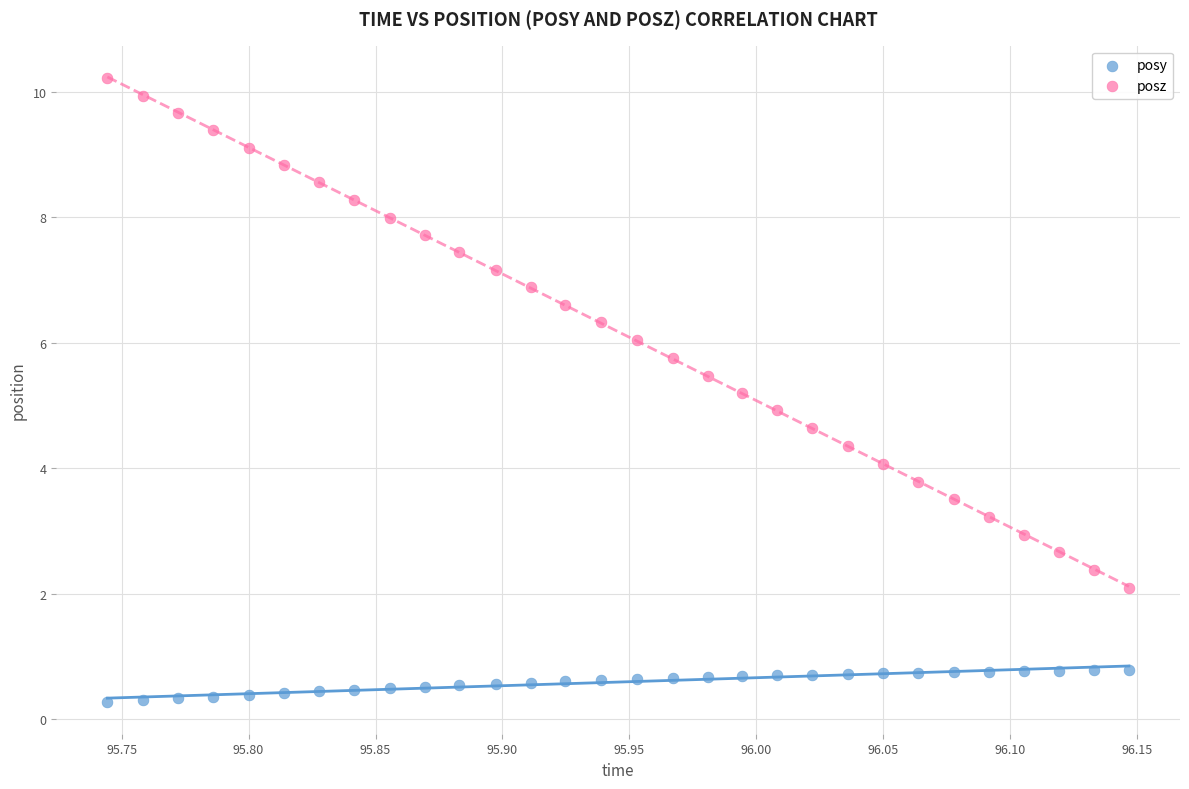

Which series has the widest spread of Y values?

posz